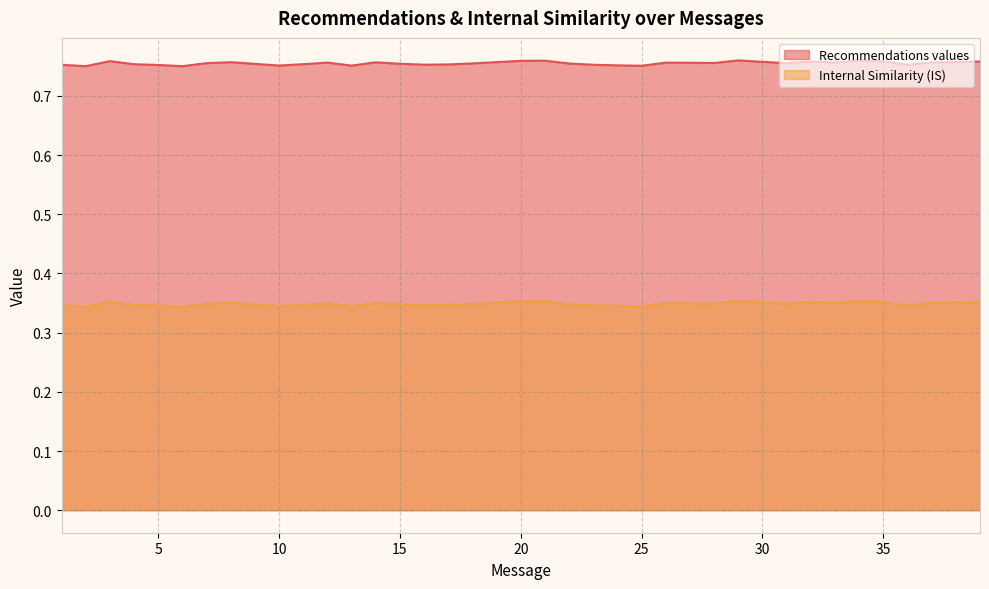

List the series in order of their peak value, highest first.

Recommendations values, Internal Similarity (IS)